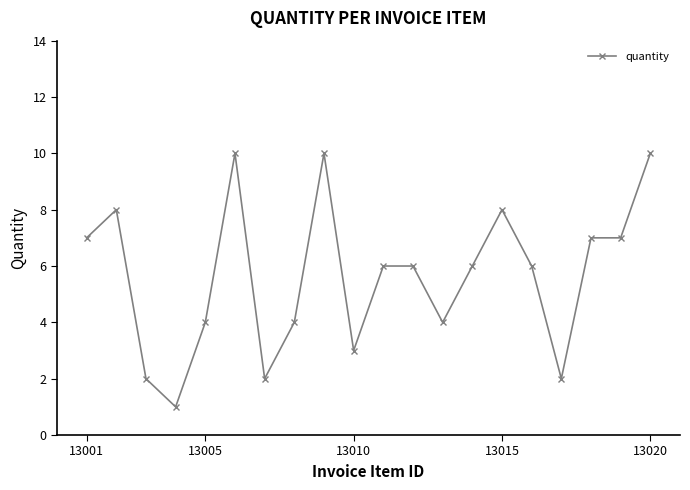

What is the average value?

6